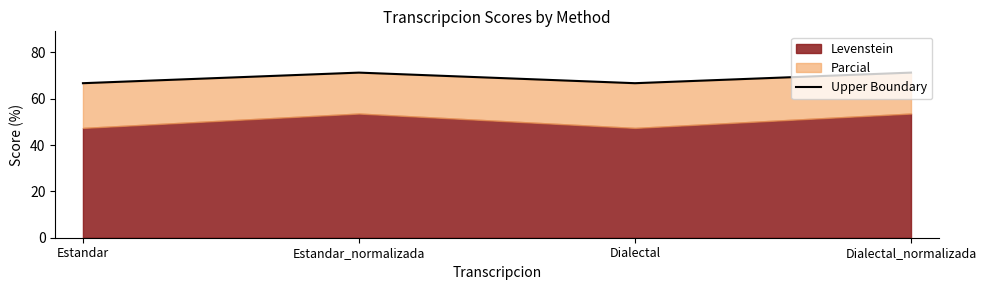

Reading left to right, list all the values displayed in this chart.

66.7	71.2	66.7	71.2